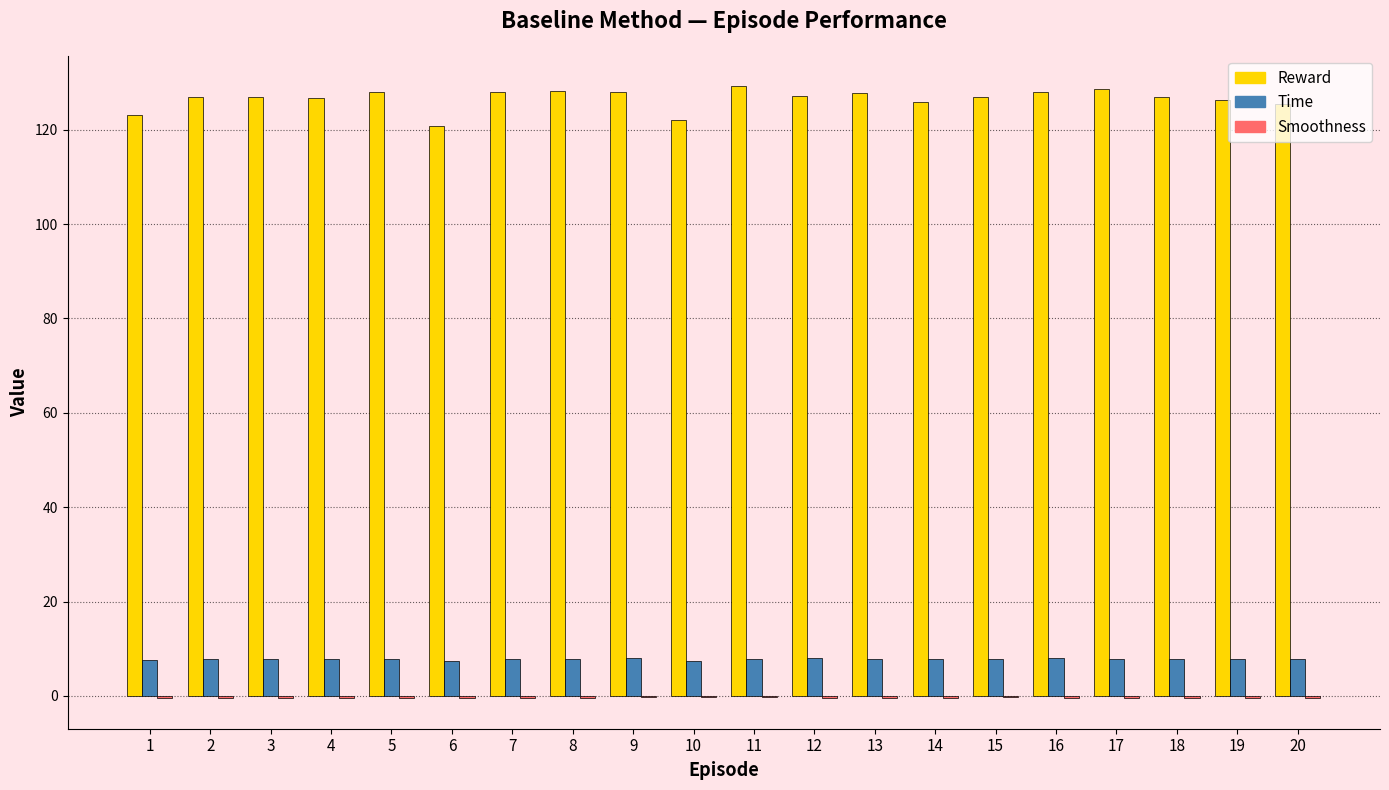

What is the approximate value of Time at 17?

7.9